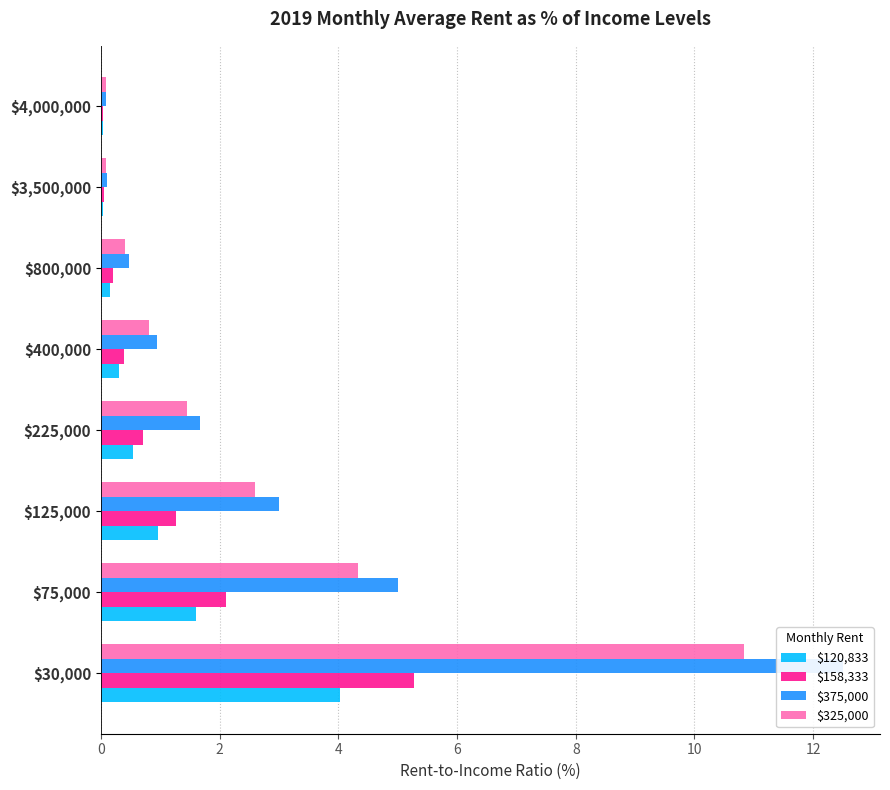

The $375,000 series shows 12.5 at $30,000. True or false?

True